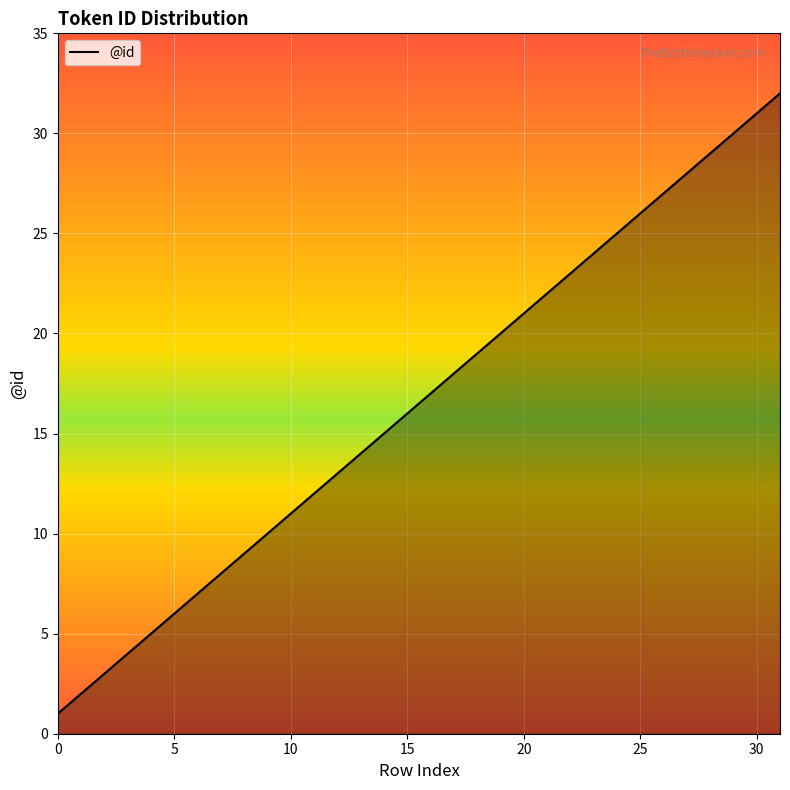

What is the maximum value shown in the chart?

32